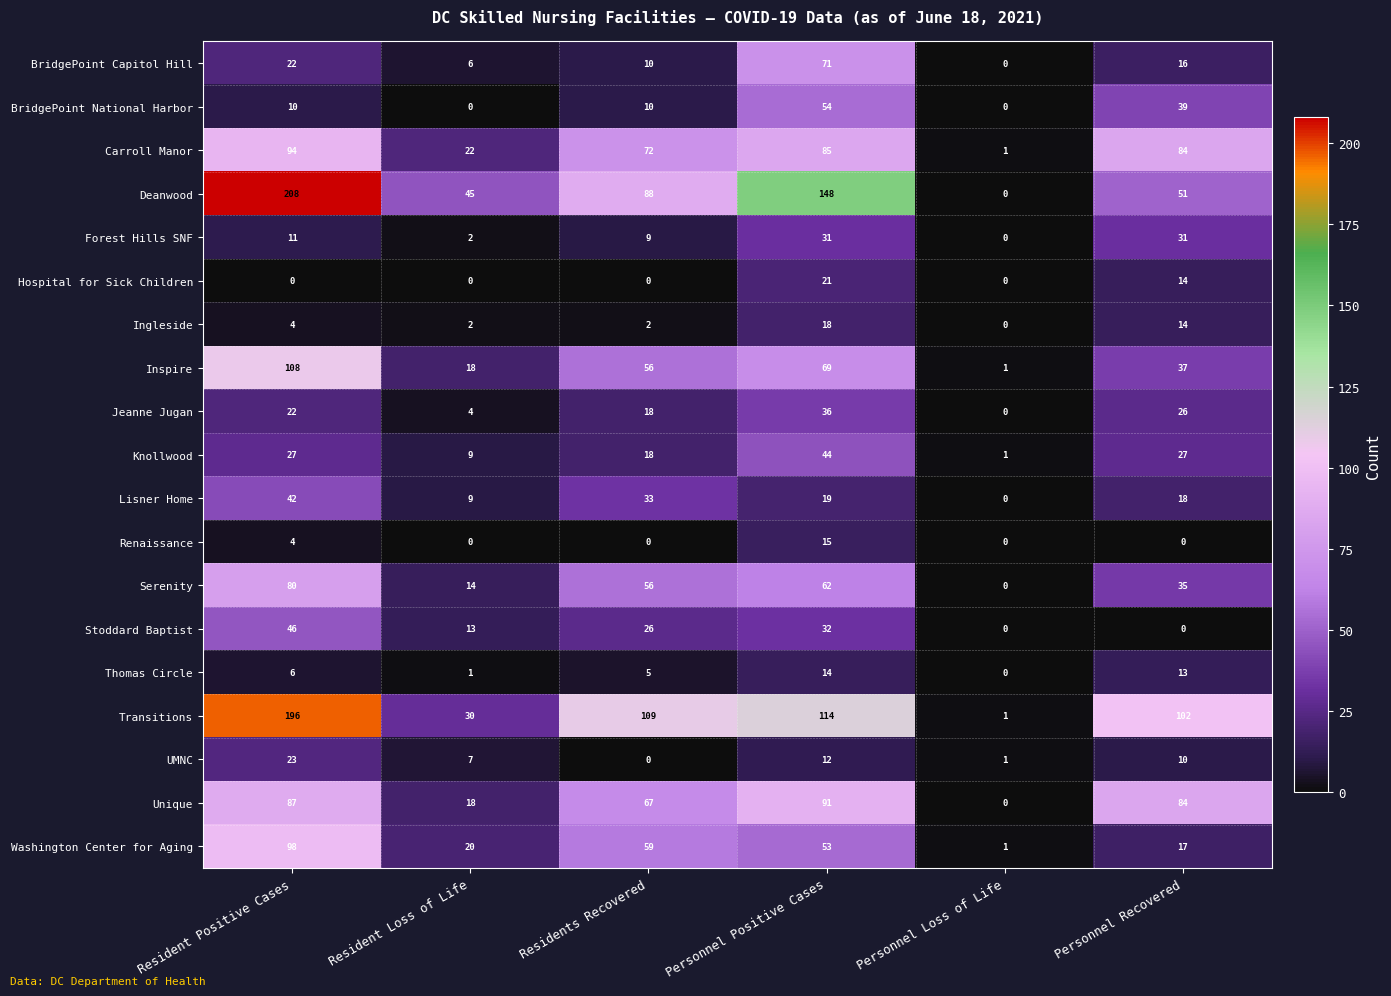

The value of Inspire at Residents Recovered is 20. True or false?

False